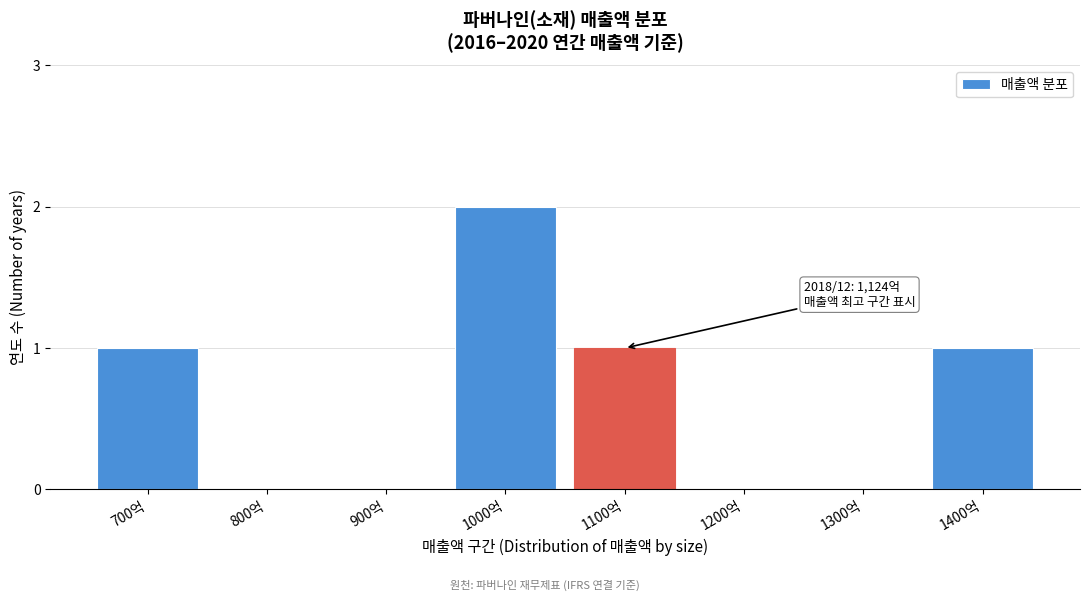

Reading left to right, extract all data points from this chart.

700억=1	800억=0	900억=0	1000억=2	1100억=1	1200억=0	1300억=0	1400억=1